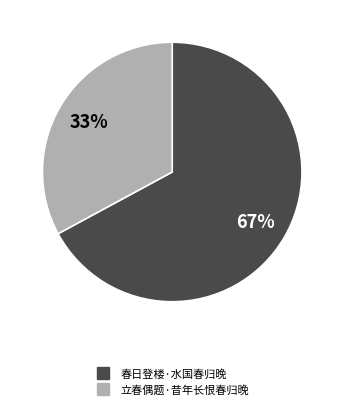

To the nearest percent, what percentage of the pie is 立春偶题·昔年长恨春归晚?

33%